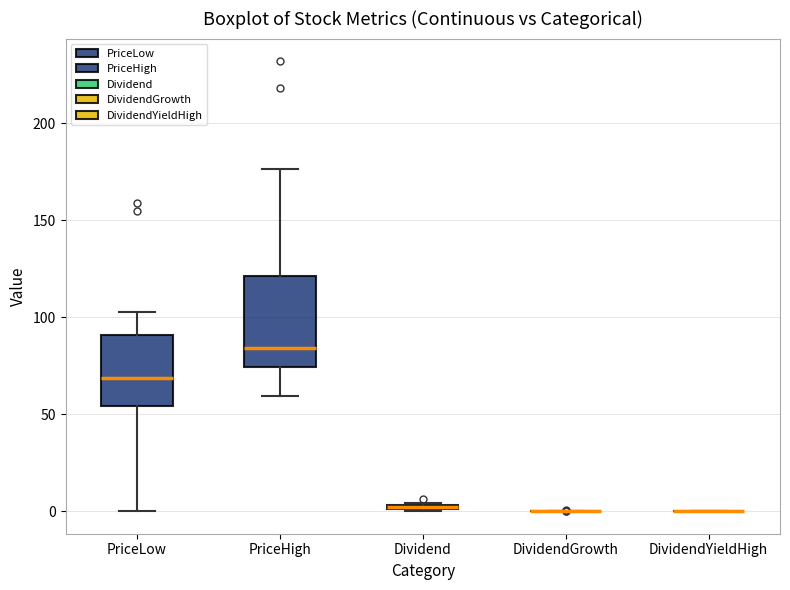

Which box is the tallest, from its lower edge to its upper edge?

PriceHigh